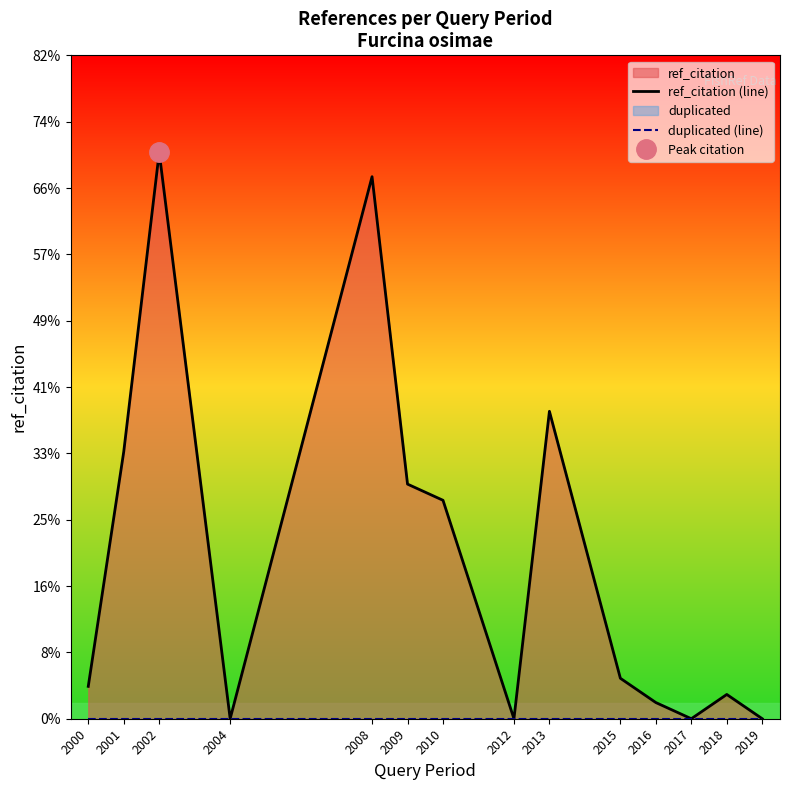

Between 2010 and 2018, which series saw the biggest shift?

ref_citation (line)